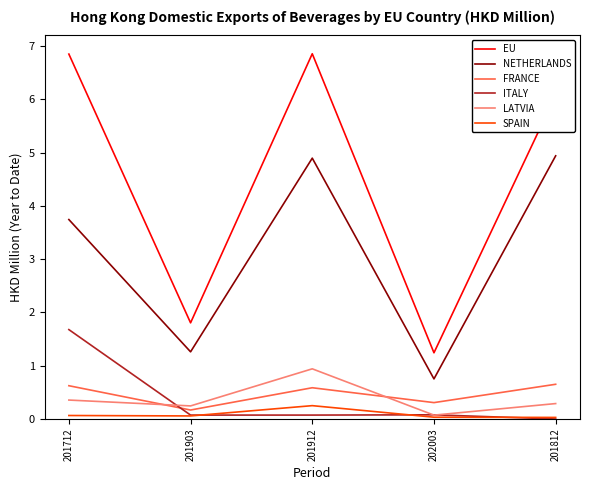

Where is the first local minimum for FRANCE?

201903